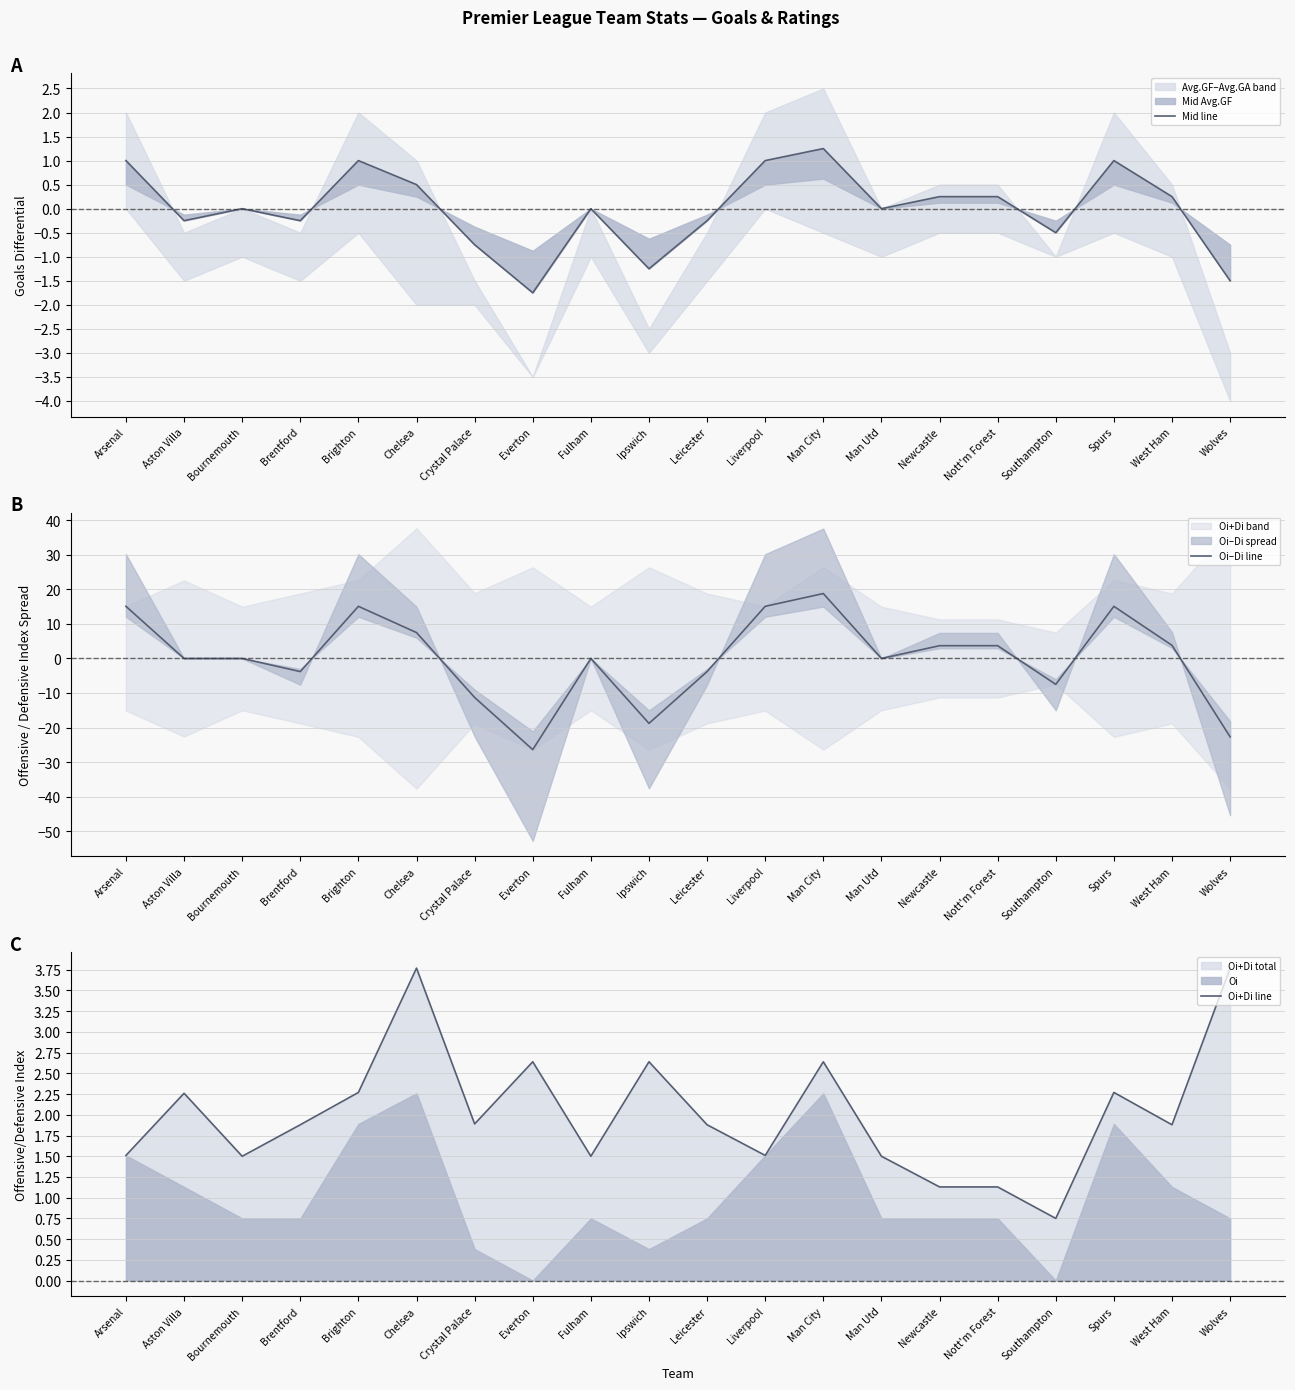

What is the smallest value displayed?

-26.4